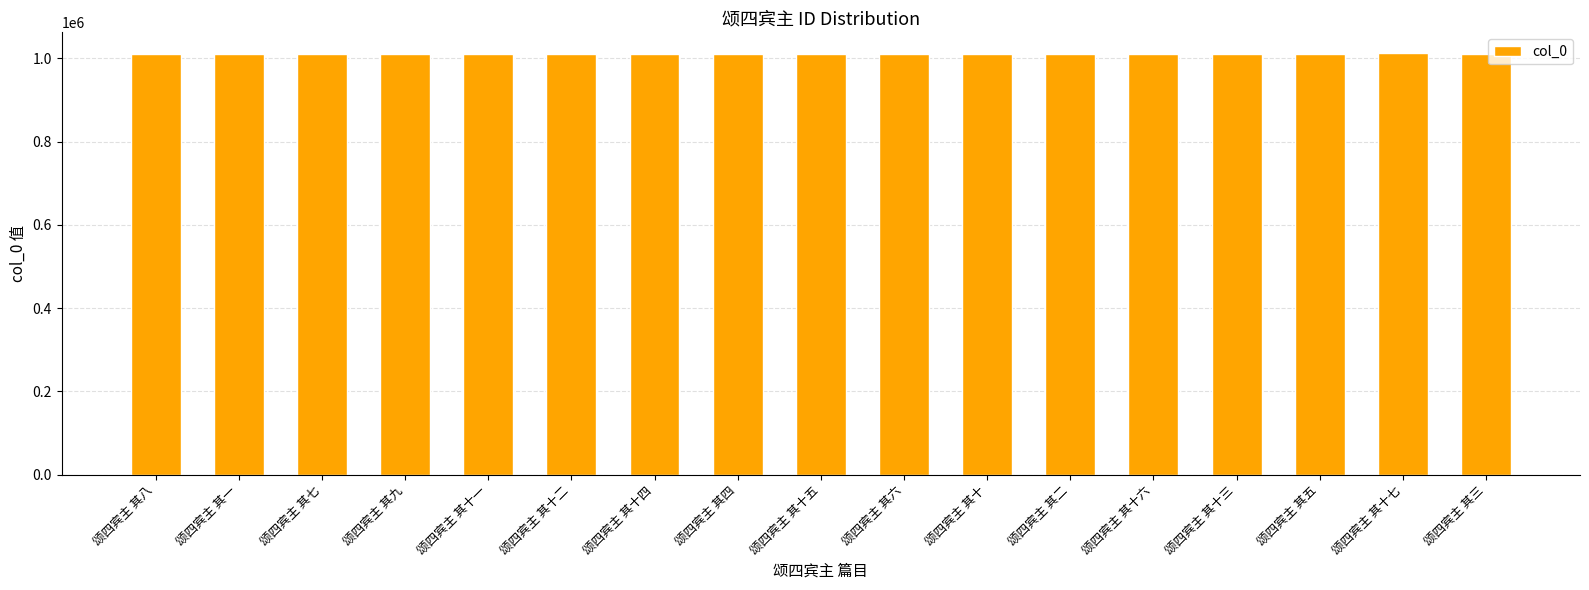

Count the number of data series in this chart.

1